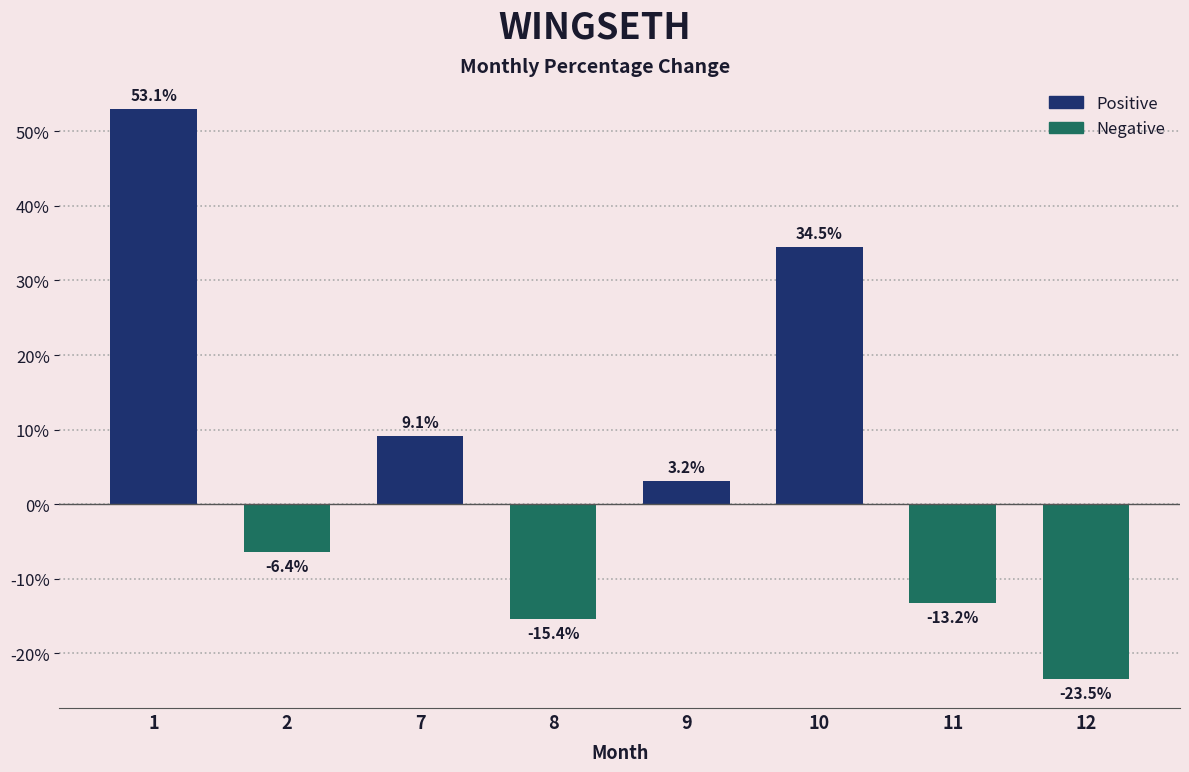

What is the smallest value displayed?

-23.5